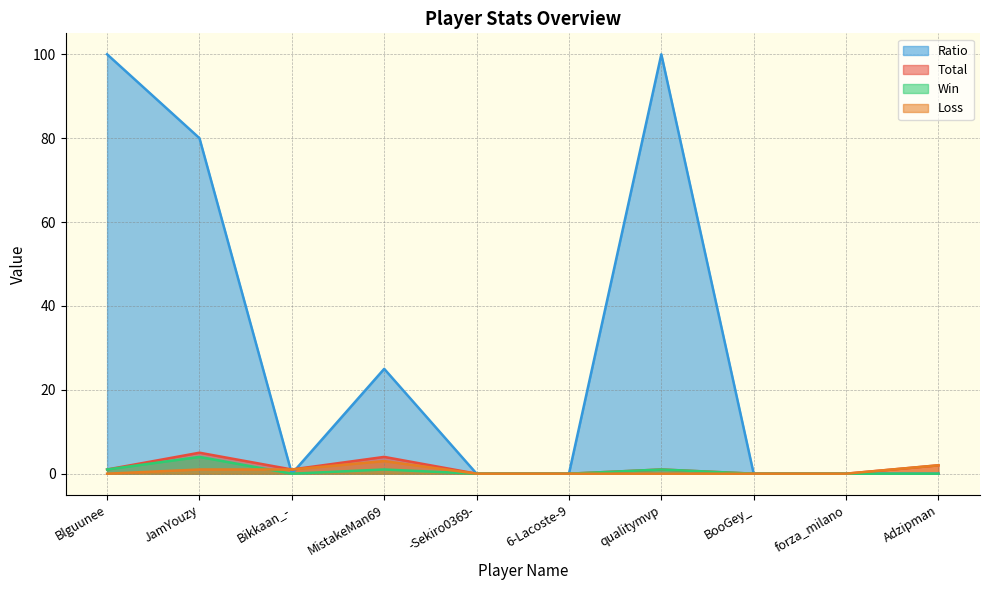

Rank the series by their maximum value, from highest to lowest.

Ratio, Total, Win, Loss